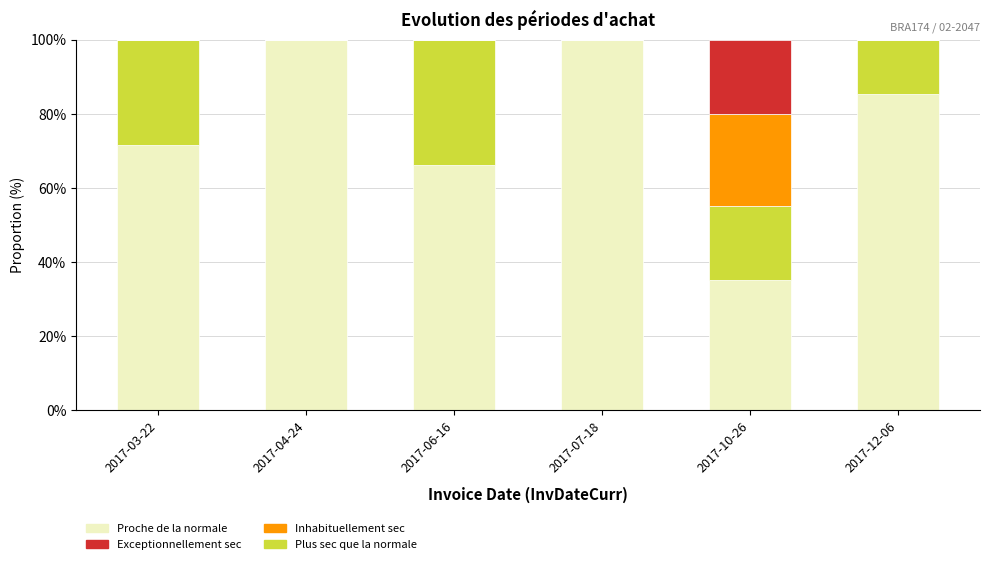

Are the bars horizontal?

No